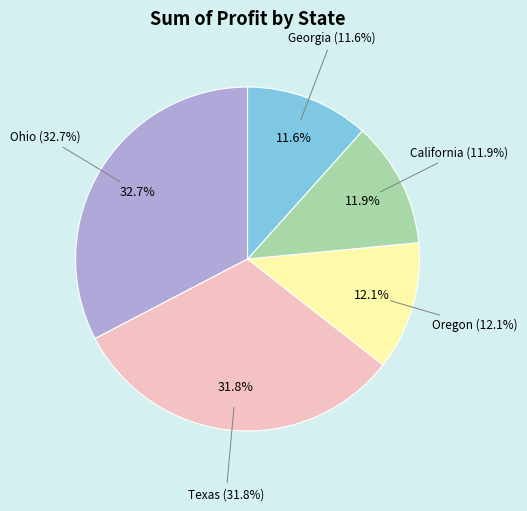

What is the ratio of the value at California to the value at Georgia?

1.0